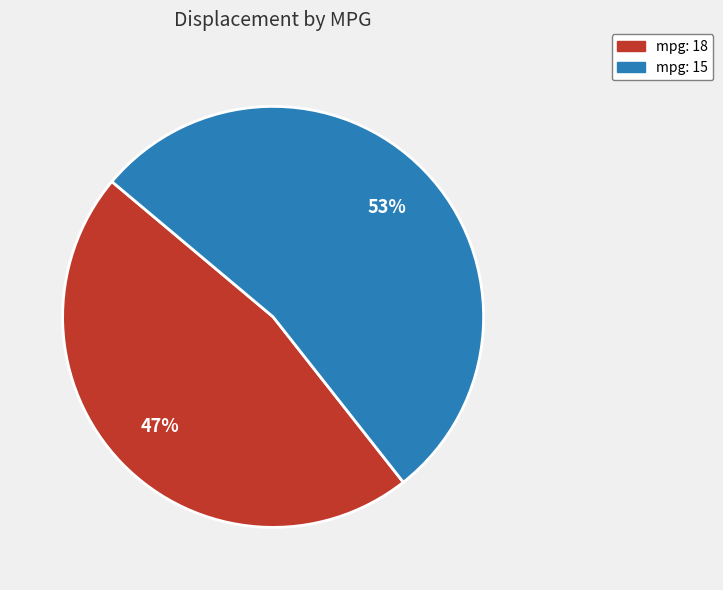

To the nearest percent, what percentage of the pie is mpg: 15?

53%